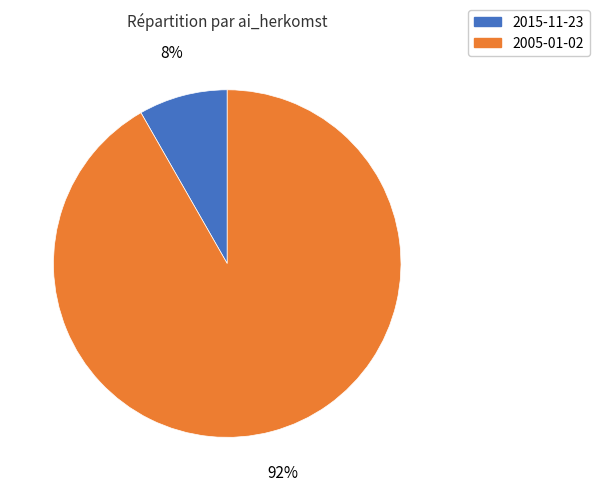

To the nearest percent, what is the average slice percentage?

50%